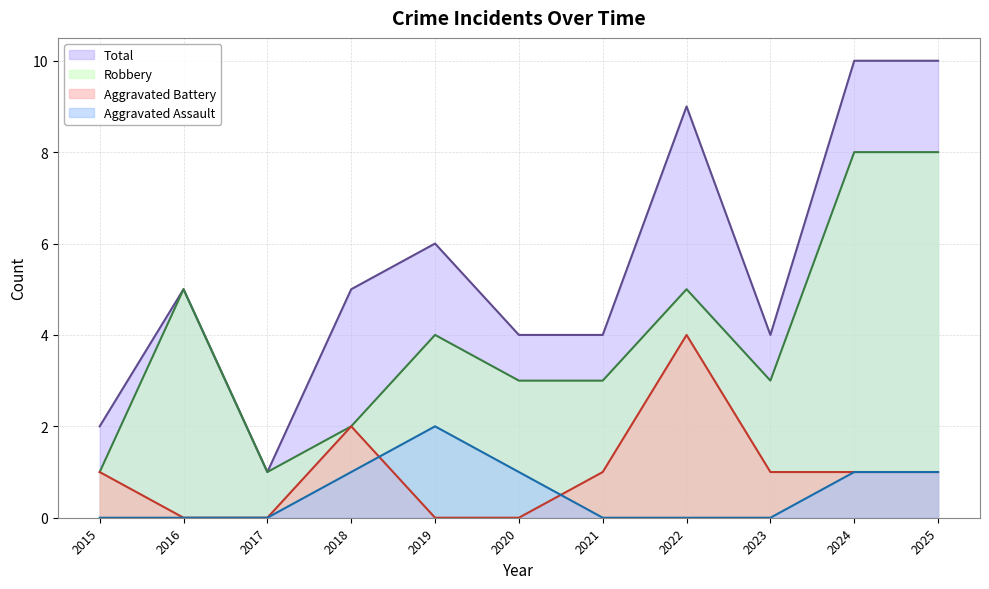

What is the sum of the Aggravated Battery values at 2020 and 2024?

1